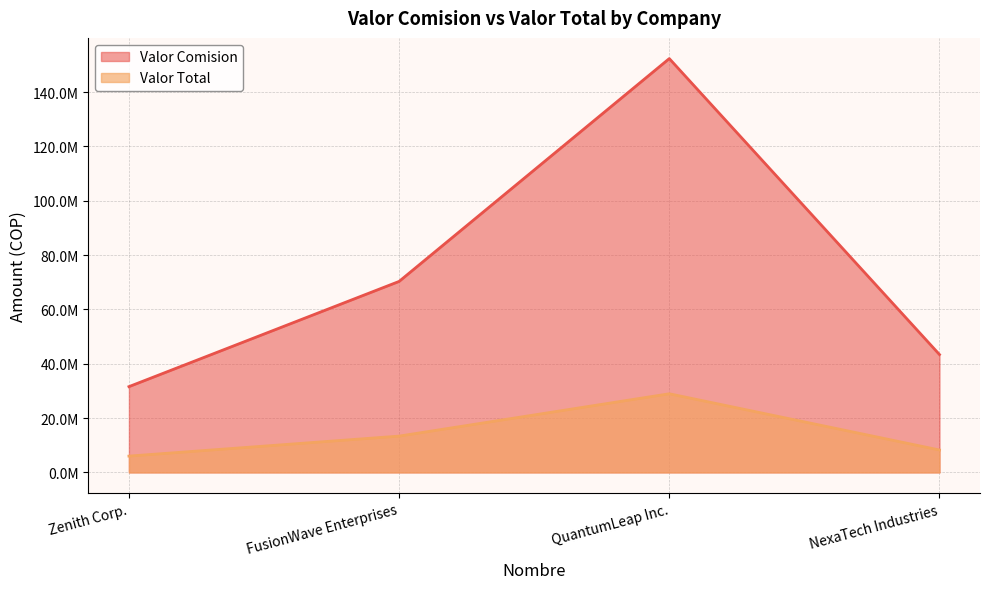

In Valor Total, how many points are higher than both neighbors (excluding endpoints)?

1